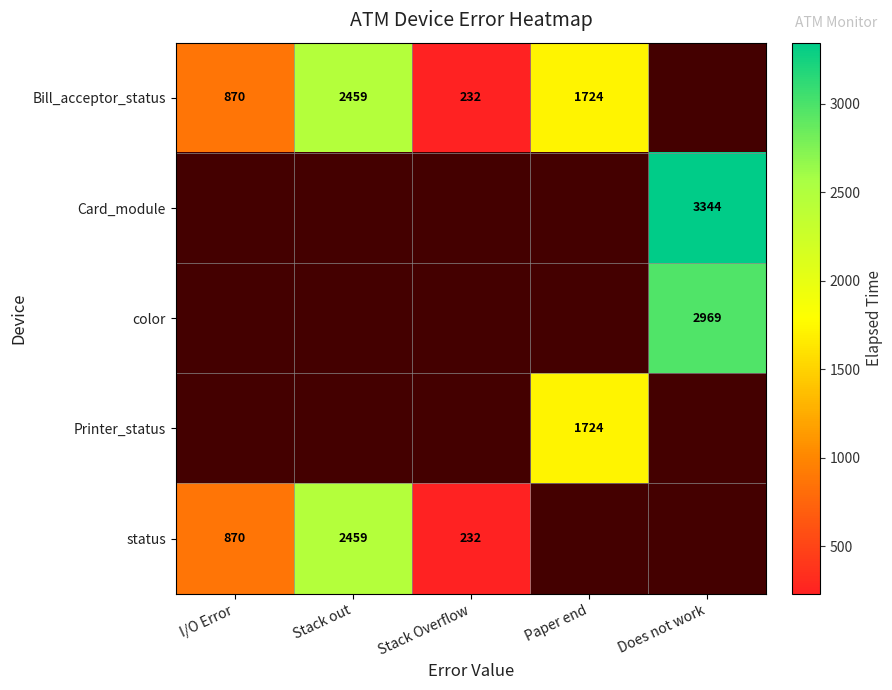

Is the value of Bill_acceptor_status at I/O Error greater than the value of Card_module at Does not work?

No